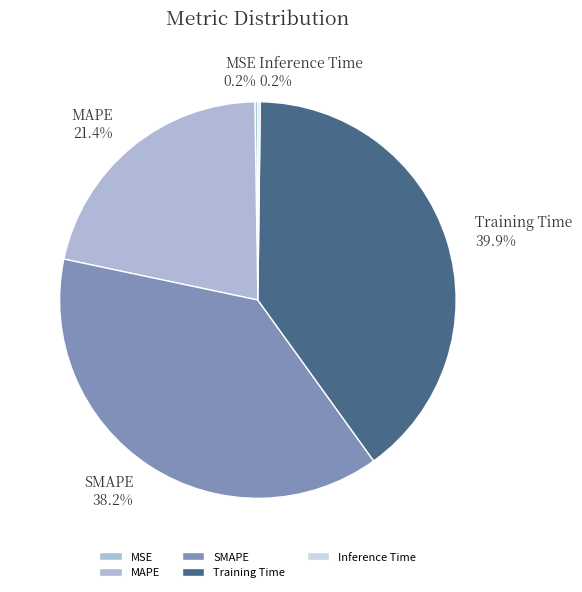

How much of the chart is everything except Training Time?

60.1%